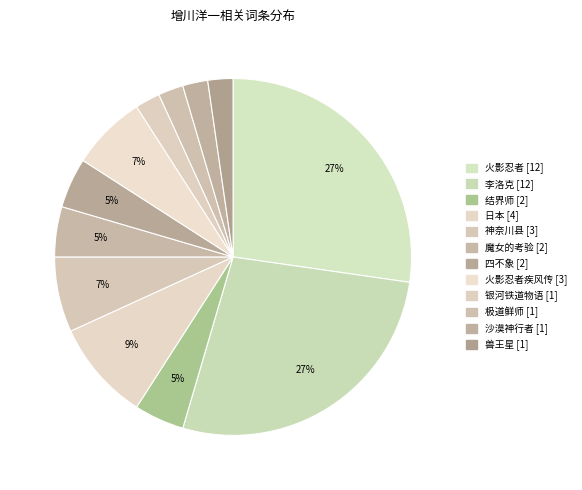

How many segments does this pie chart have?

12